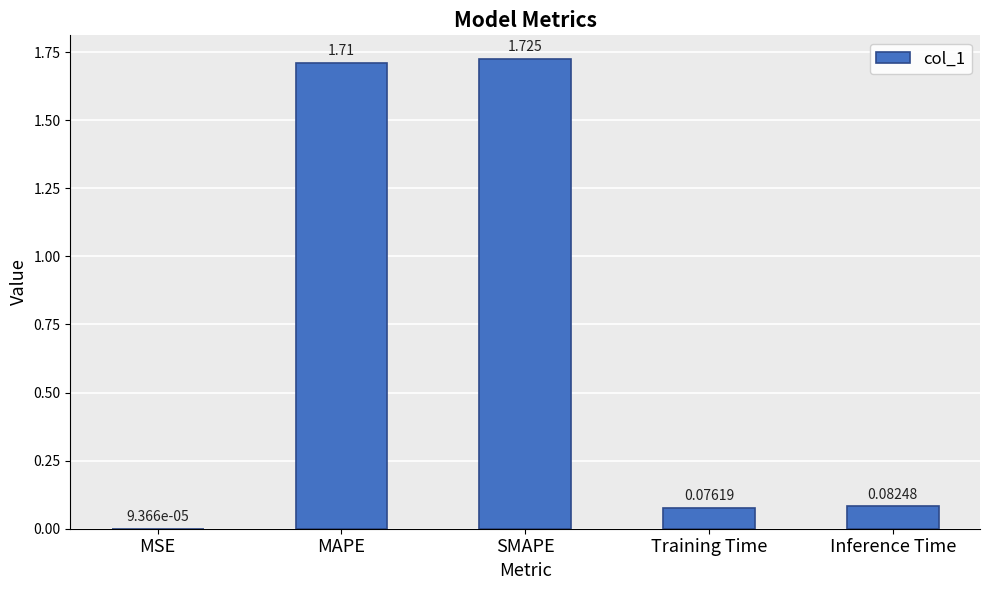

What is the change in value from SMAPE to Training Time?

-1.6